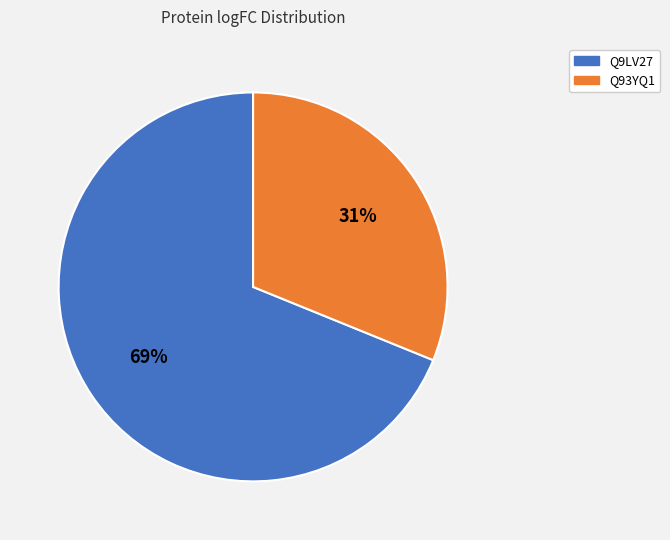

Approximately how many times larger is the value at Q9LV27 compared to Q93YQ1?

2.2